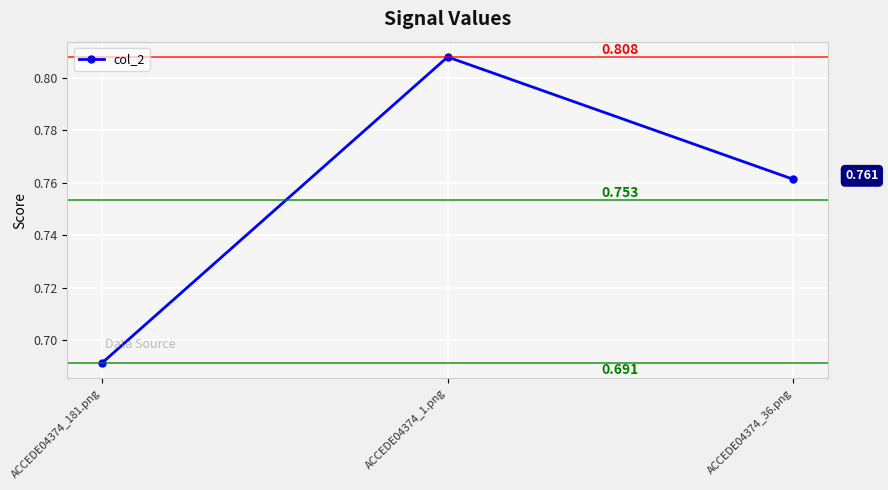

How many series are shown in this chart?

1